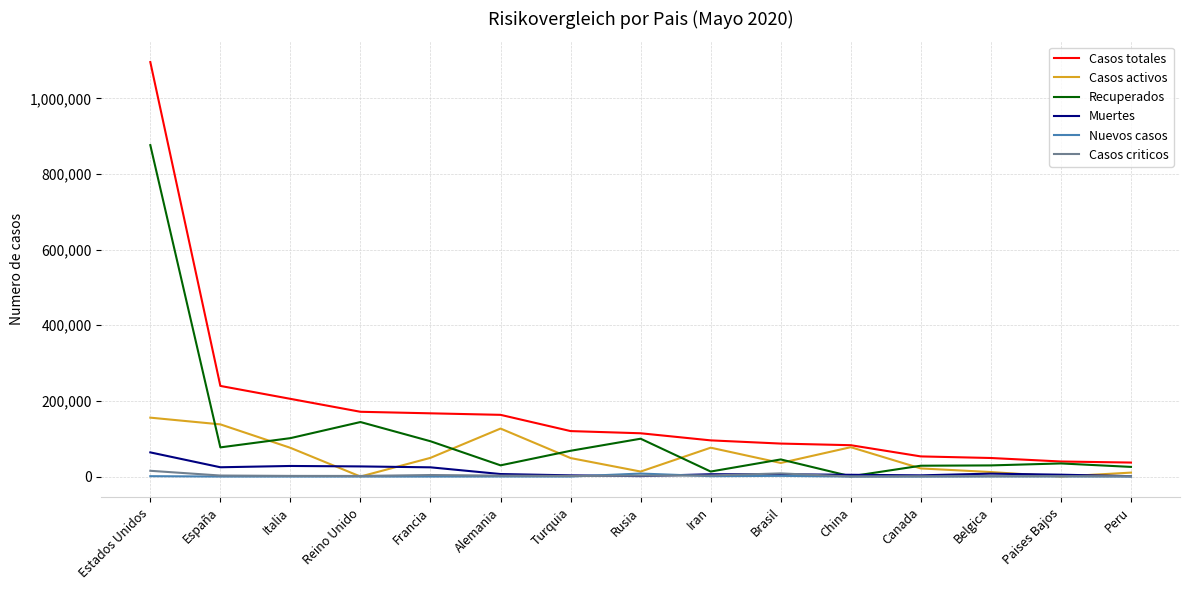

Which series has the widest spread of values?

Casos totales